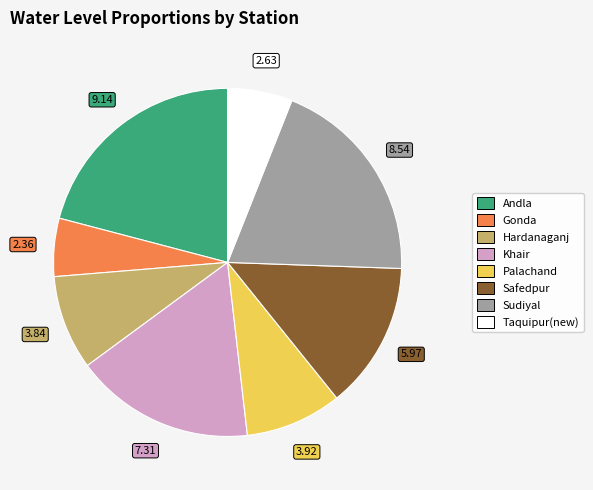

Do Palachand and Khair together represent more than half of the pie?

No